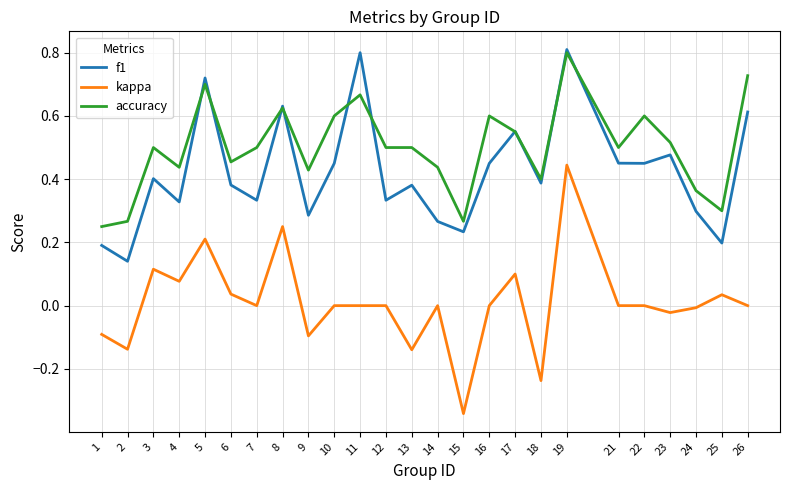

At which label is accuracy closest to 0?

1